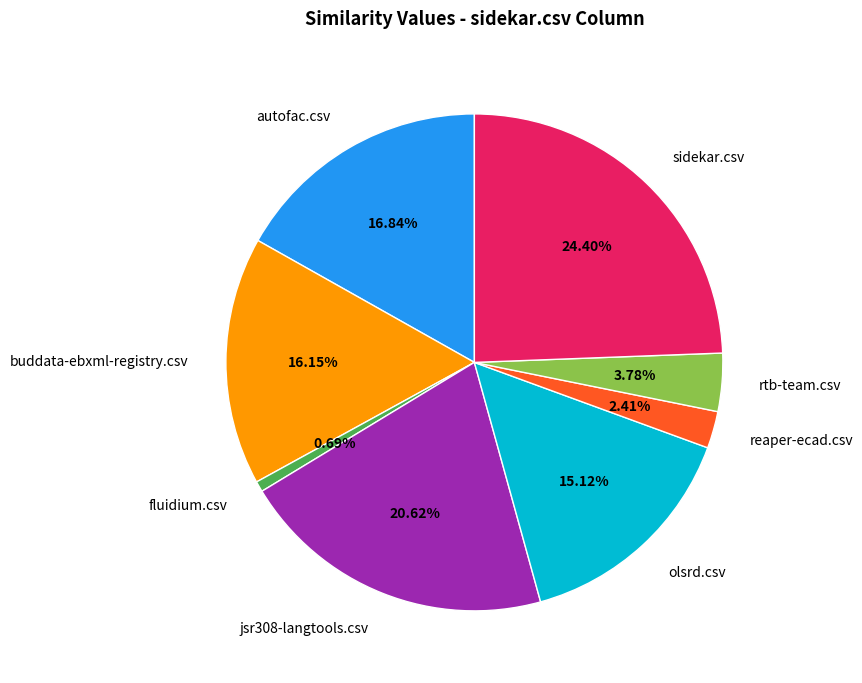

Which category has the smallest portion of the pie?

fluidium.csv